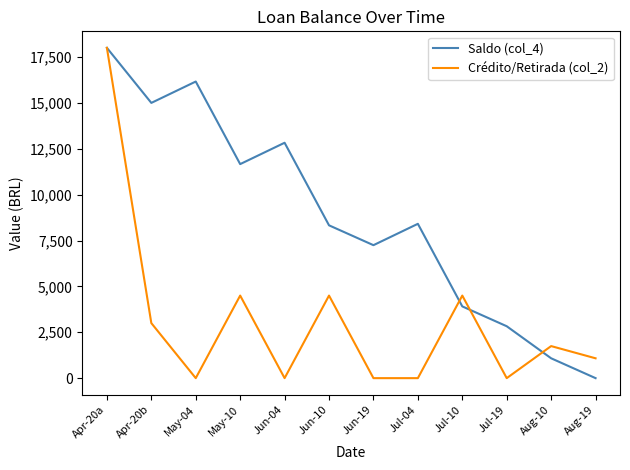

Which series has the largest total across all categories?

Saldo (col_4)